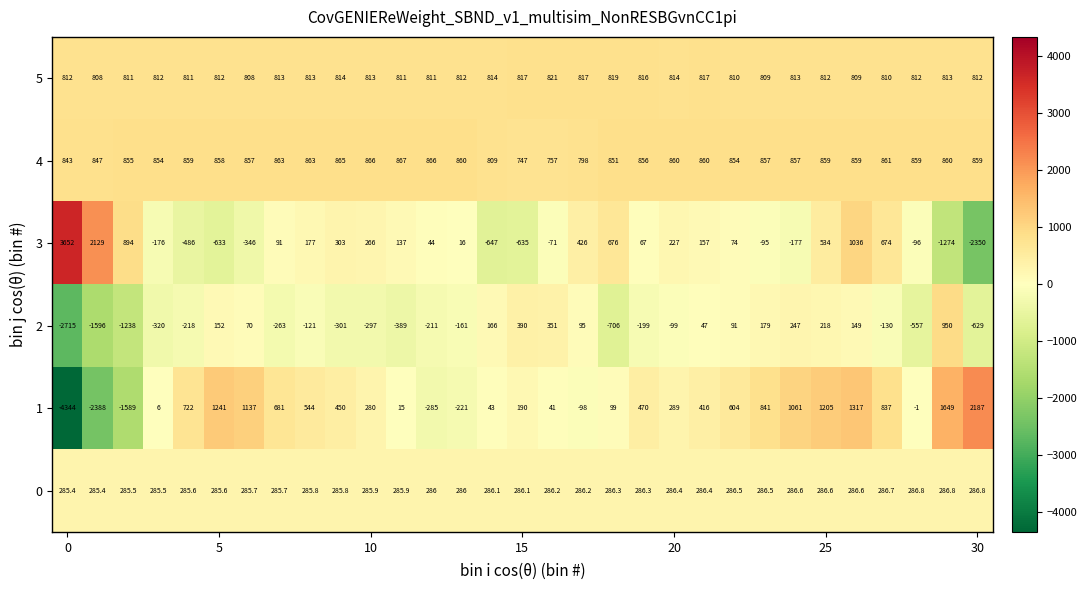

What is the sum of all 5 values?

25196.0